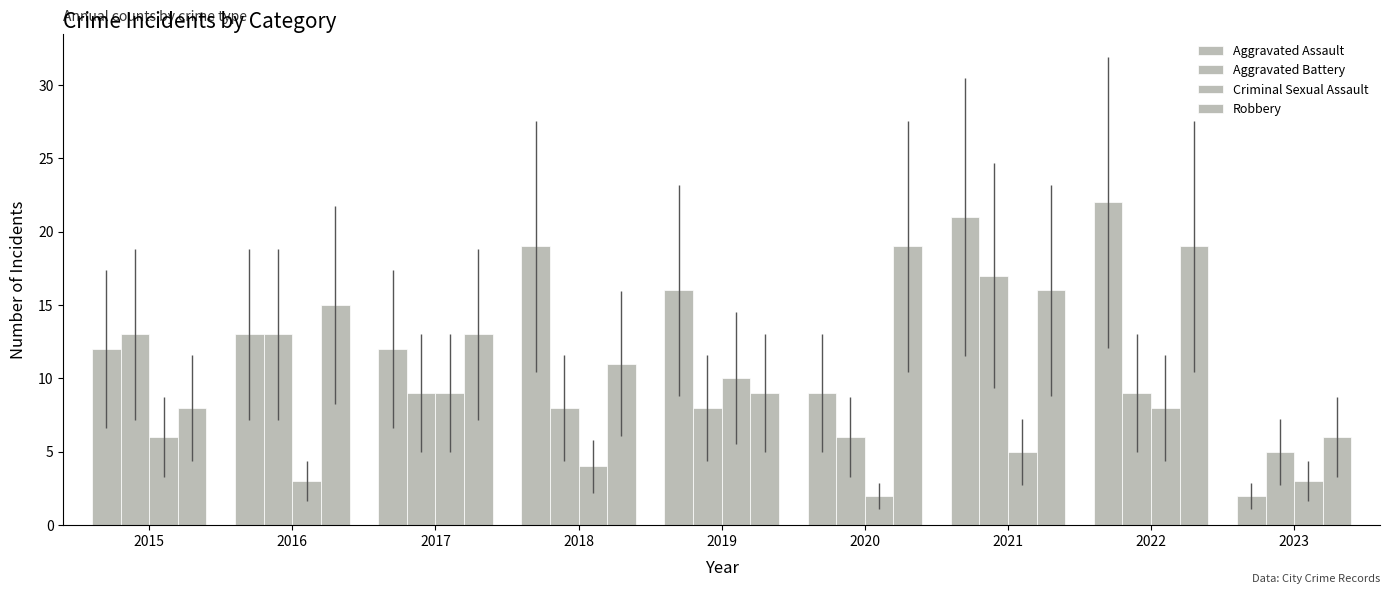

What value does the Robbery series have at 2021?

16